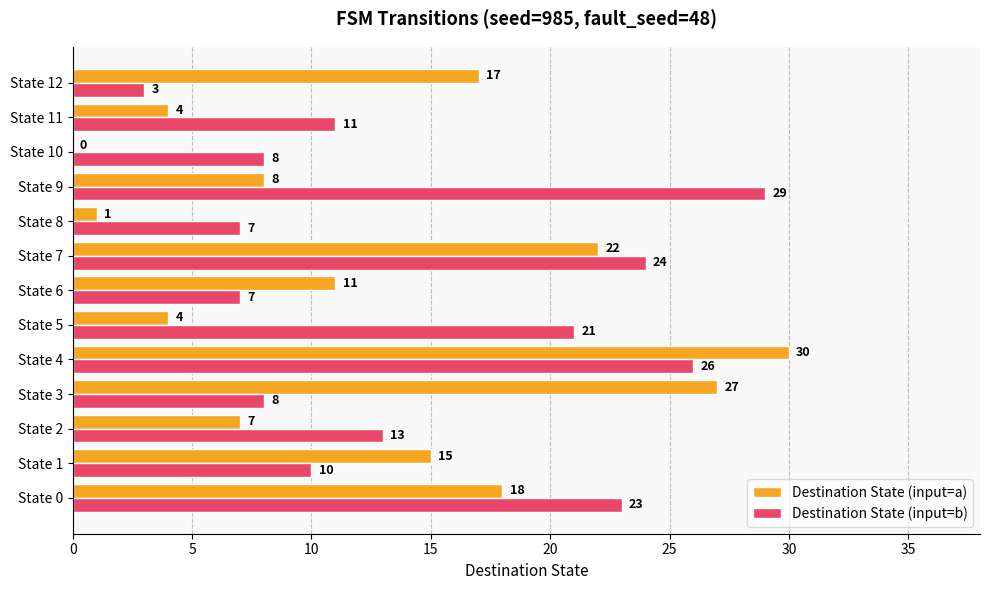

Which label corresponds to the largest value in the chart?

State 4